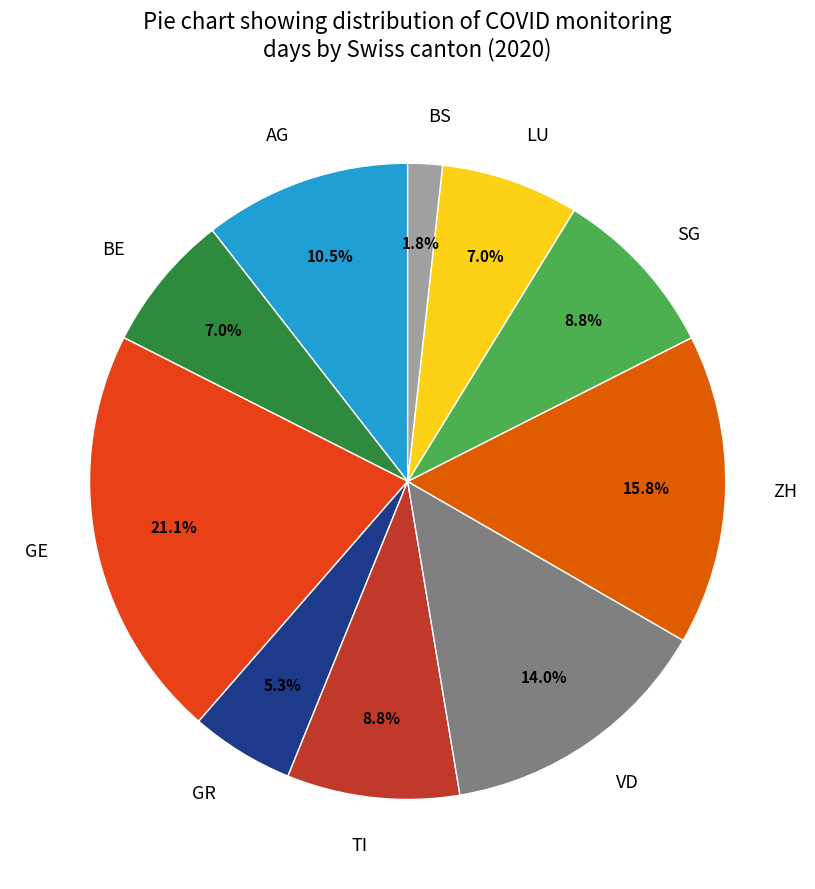

Which category has the biggest portion of the pie?

GE